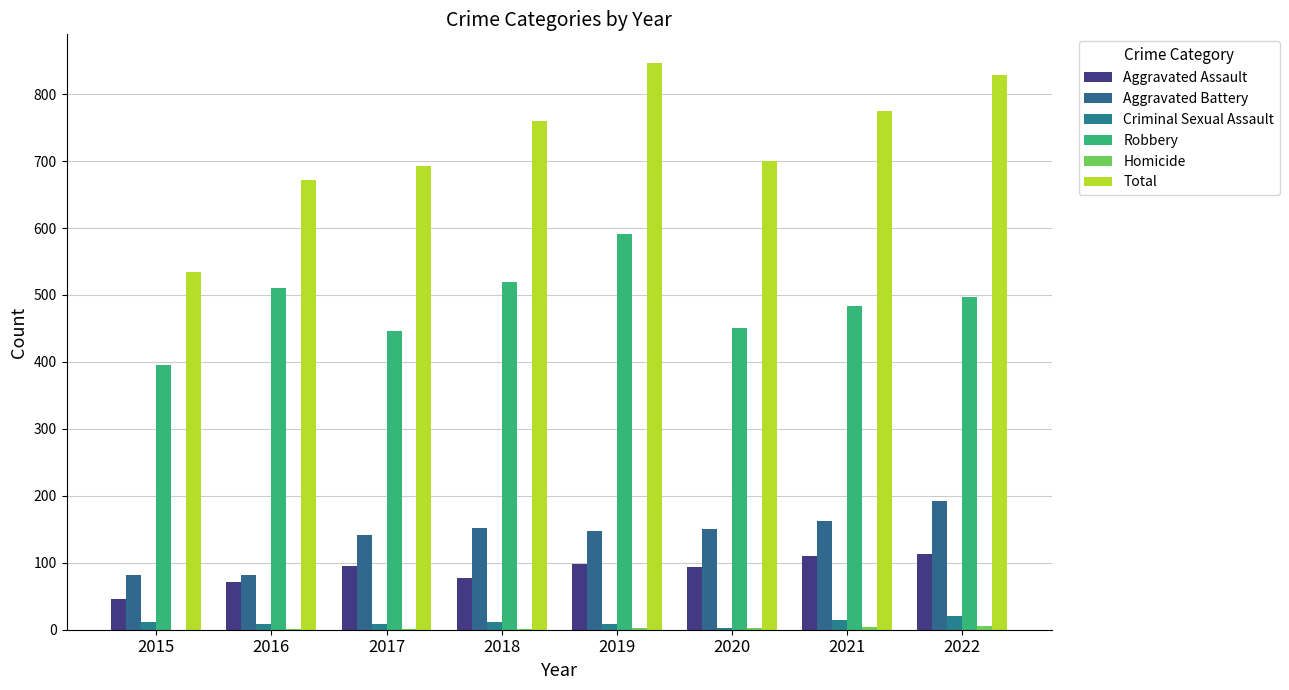

How many distinct data groups are displayed?

6